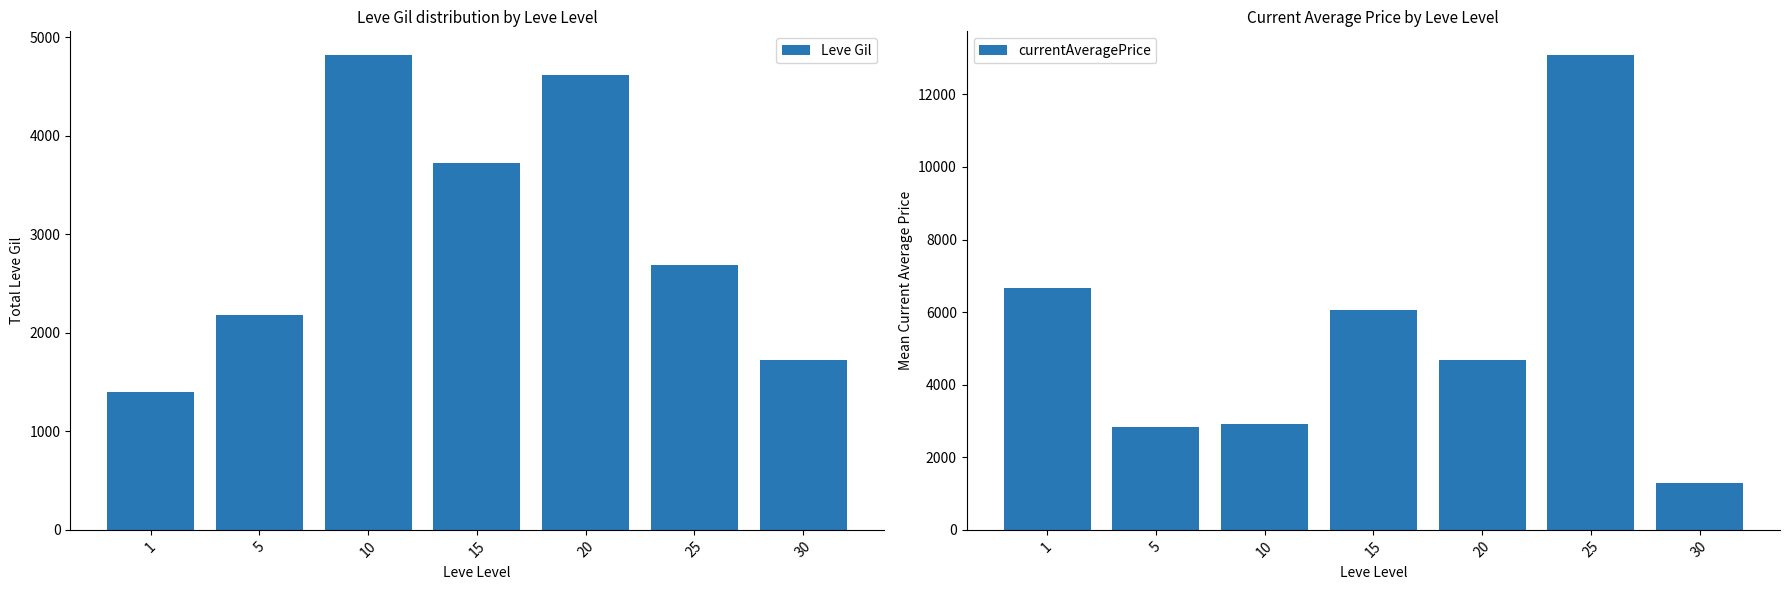

How many bars are there in total?

14